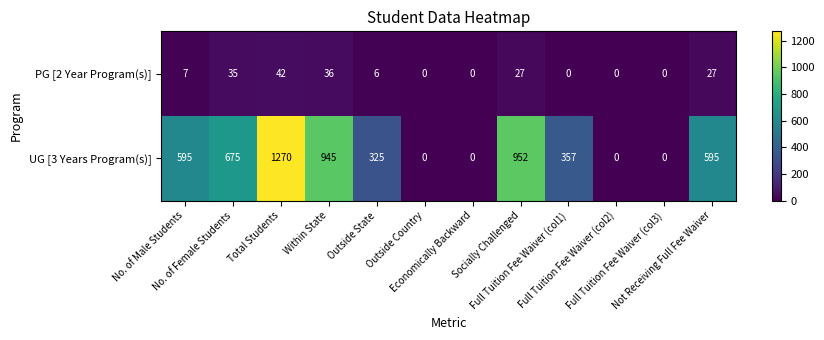

Which series has the largest range (max minus min)?

UG [3 Years Program(s)]